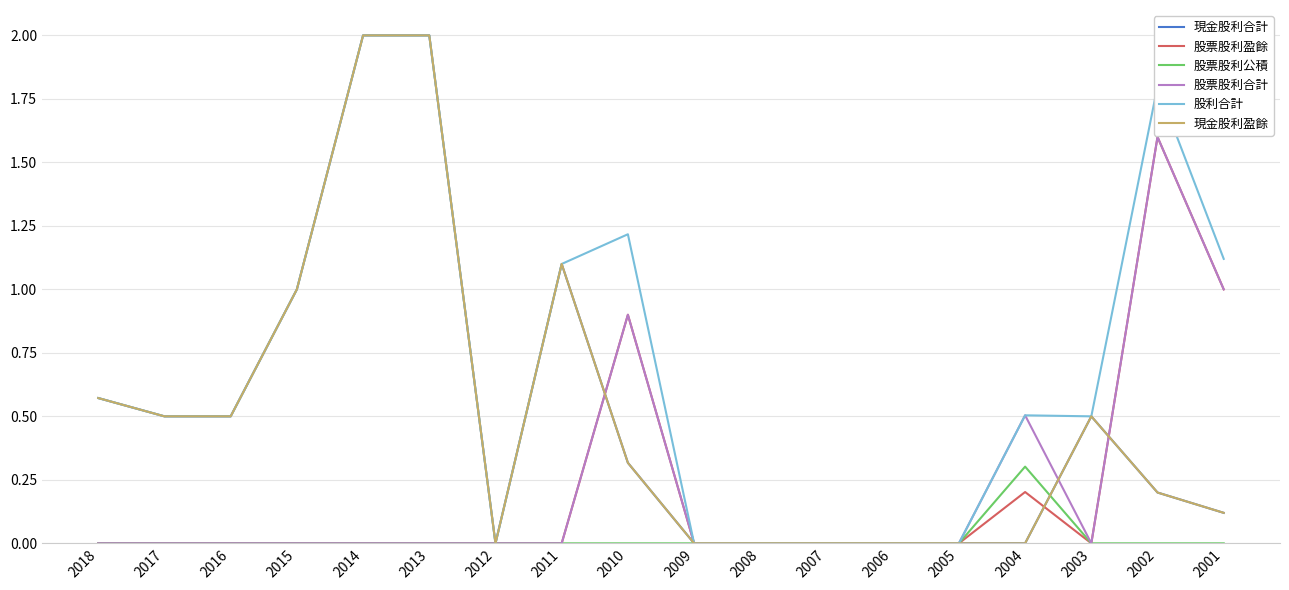

What is the average value of the 股票股利盈餘 series?

0.2